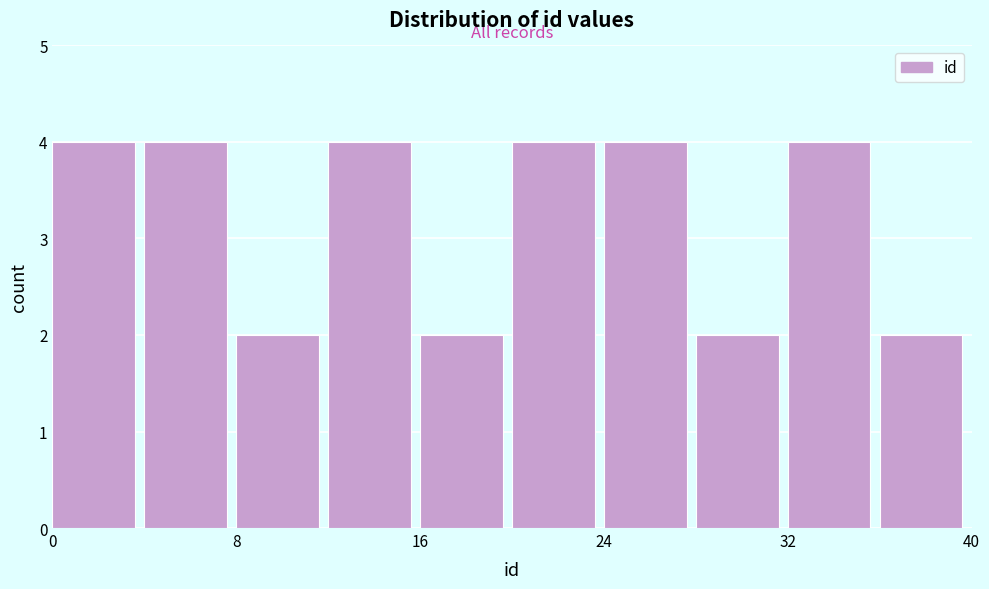

How tall is the bar that spans 0 to 4 on the x-axis? The values are not printed on the chart, so give them approximately, as read against the axis.

4